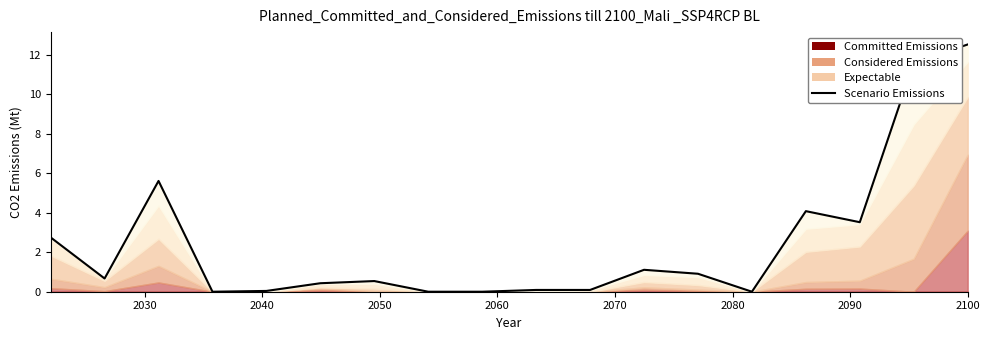

What is the difference between the maximum and minimum values?

12.5